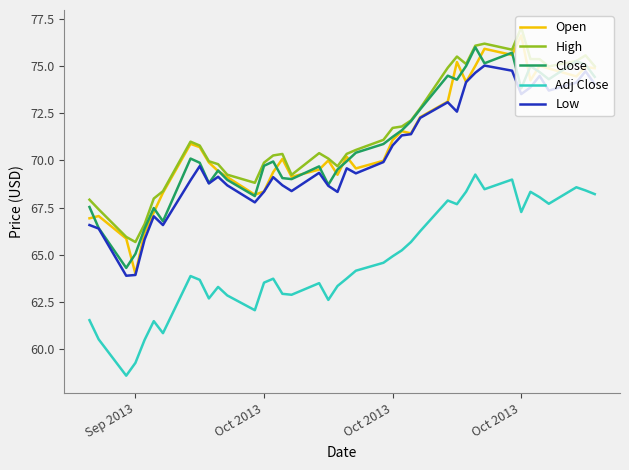

Which series has the widest spread of values?

Open